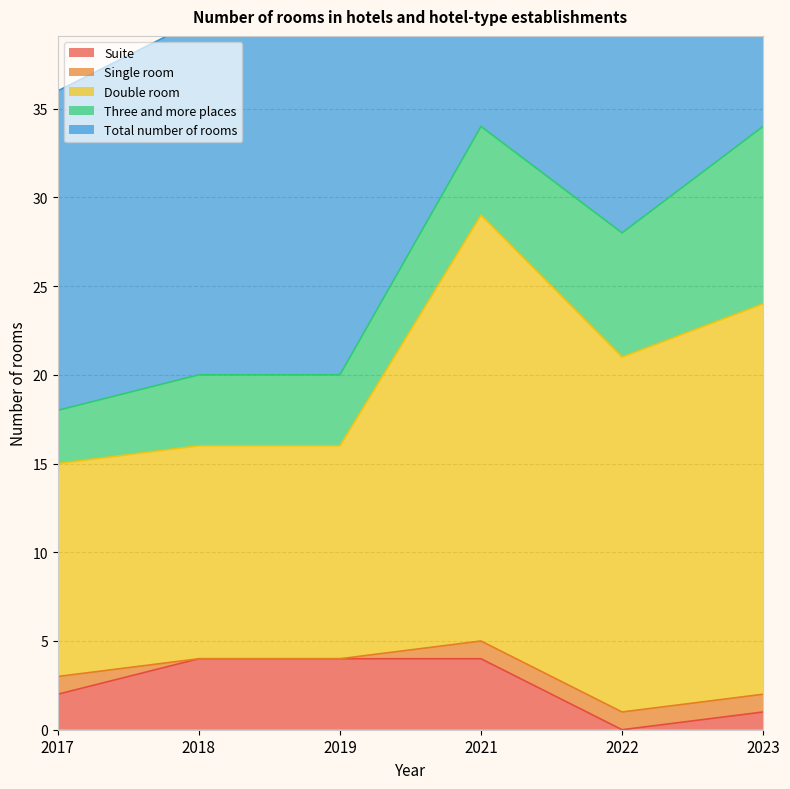

At which label does Suite reach its minimum?

2022